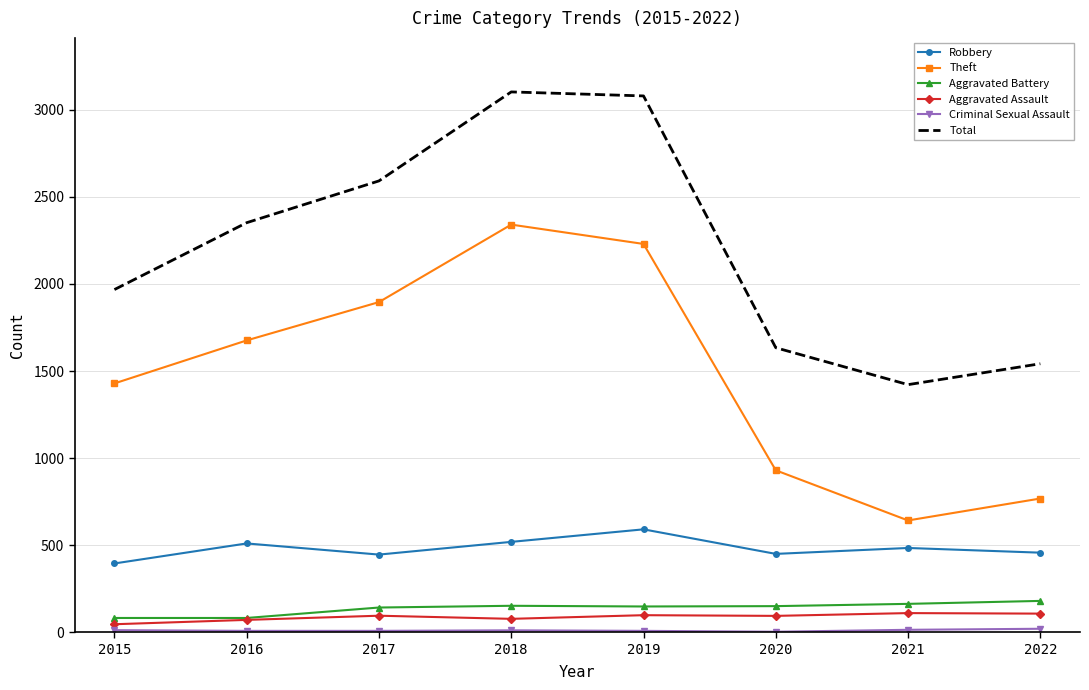

True or false: Aggravated Assault and Total cross at least once.

False